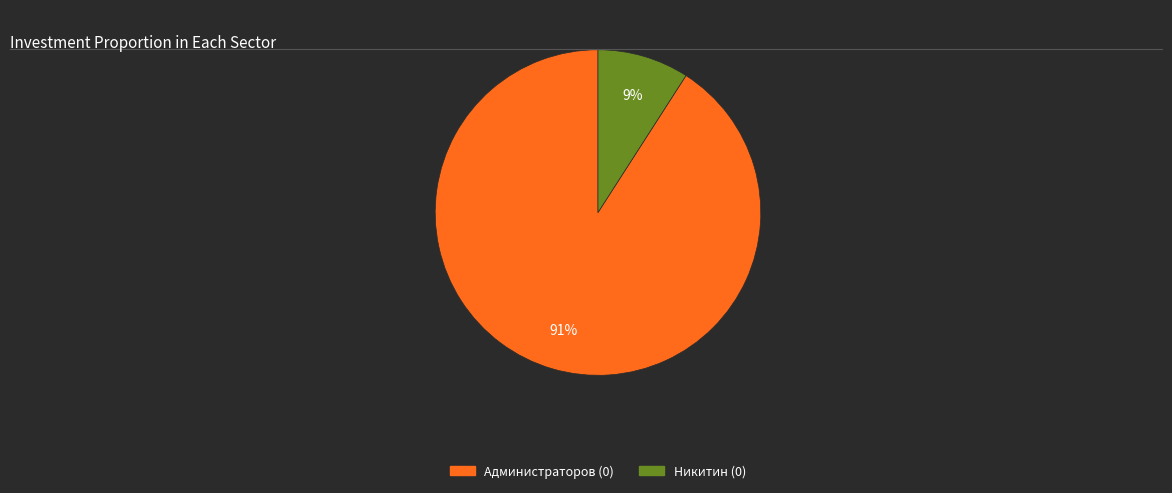

To the nearest percent, what portion does Никитин (0) represent?

9%